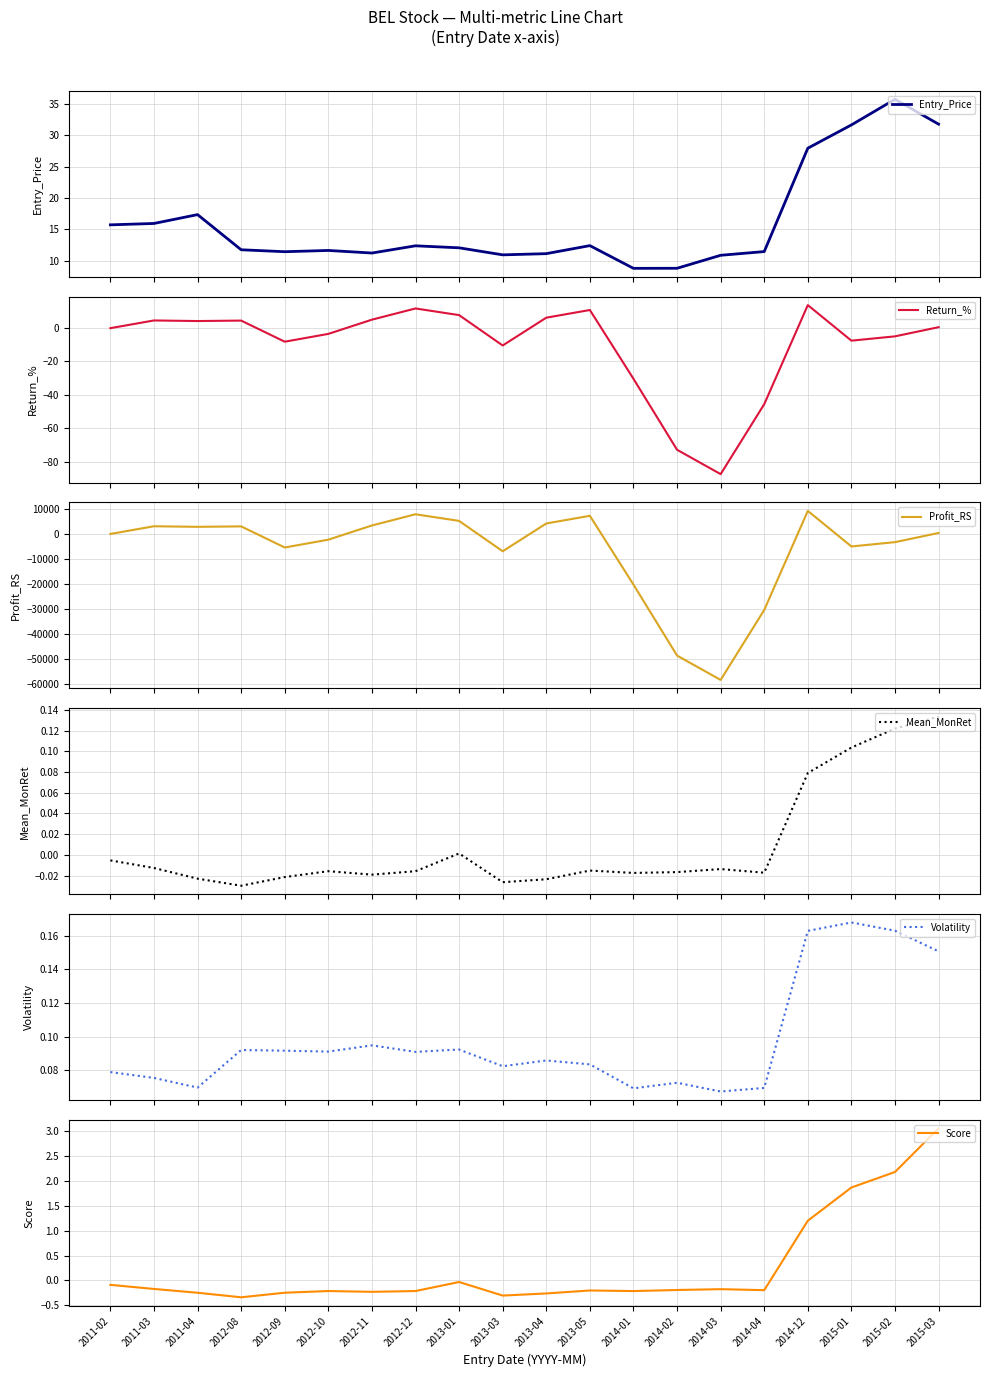

Where is the first local minimum for Volatility?

2011-04